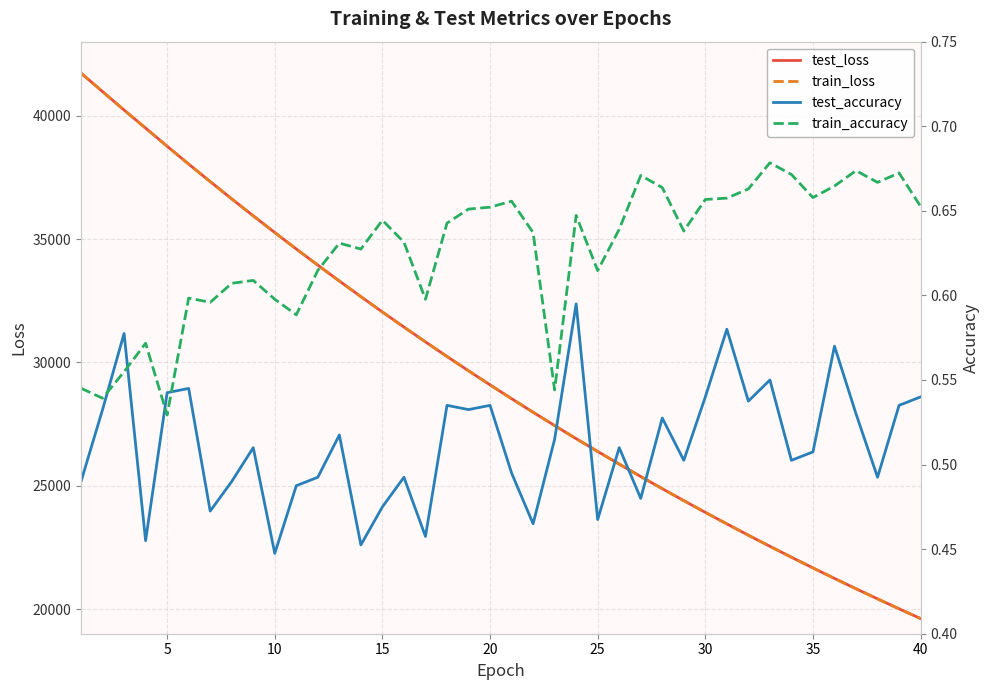

What is the minimum value for train_loss?

19613.6